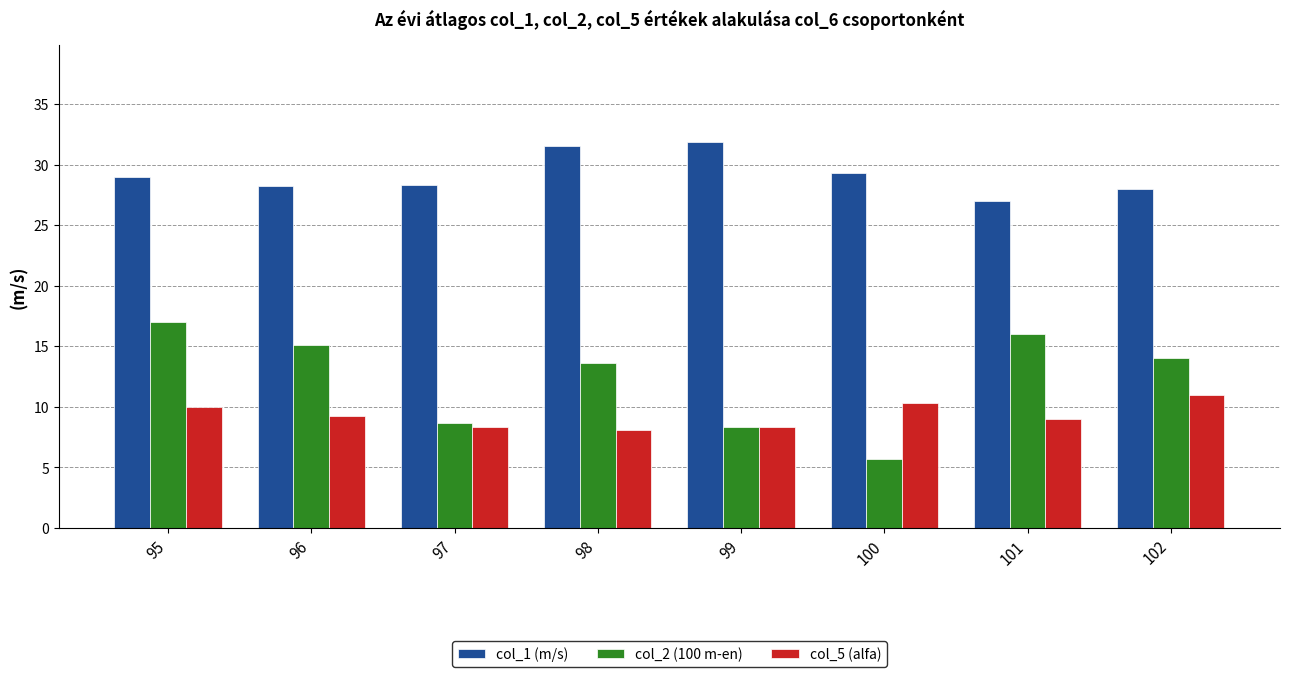

The value of col_2 (100 m-en) at 96 is 25.5. True or false?

False